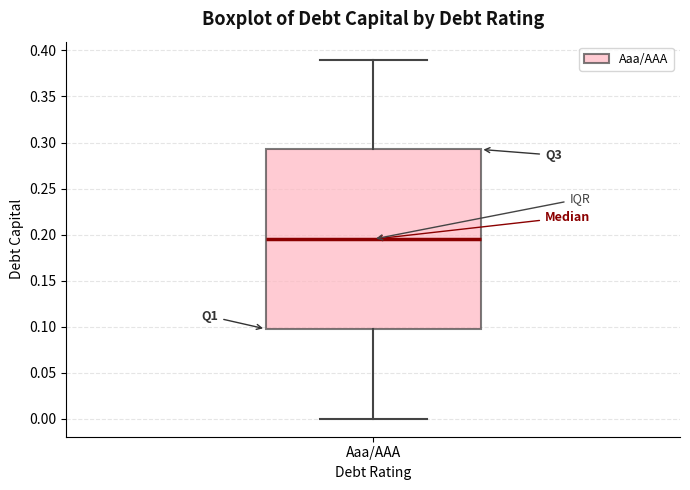

Read this box plot against the y-axis: the position of the median line, the range covered by the box, and the ends of both whiskers. The values are not printed on the chart, so give them approximately, as read against the axis.

median 0.195, box 0.100 to 0.295, whiskers 0.000 to 0.390